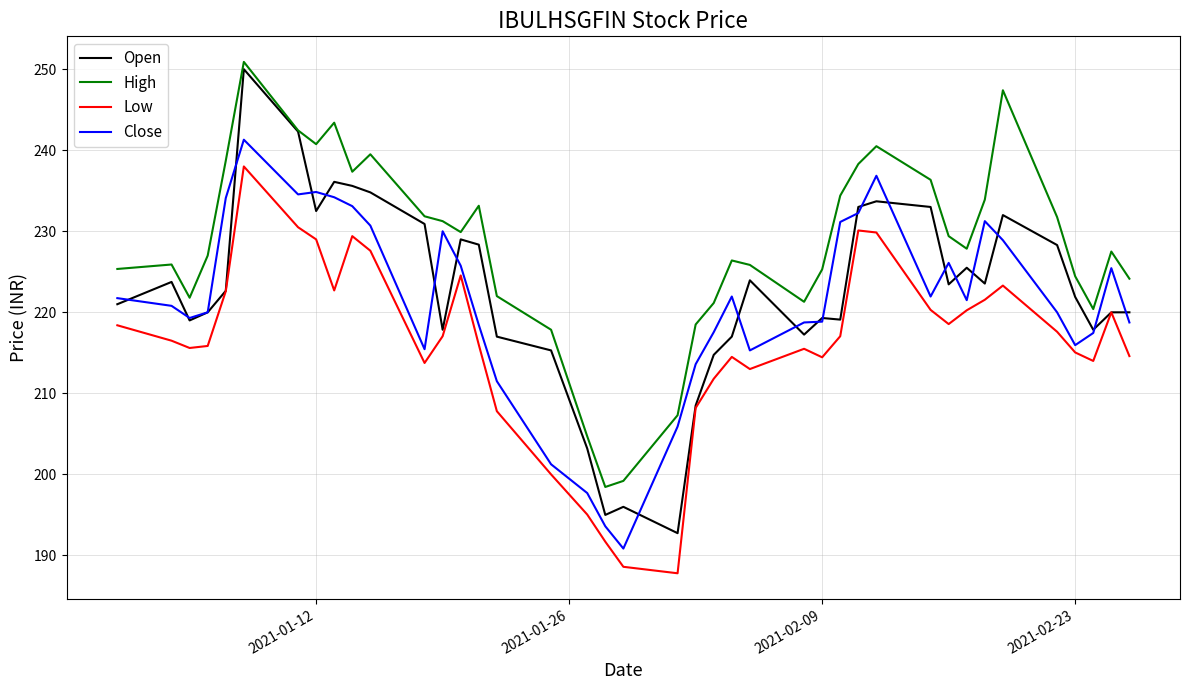

True or false: Low and High cross at least once.

False